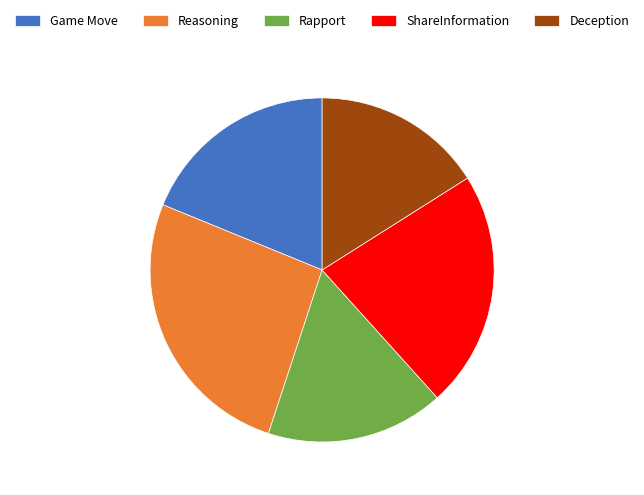

Rank the categories by value from highest to lowest.

Reasoning, ShareInformation, Game Move, Rapport, Deception